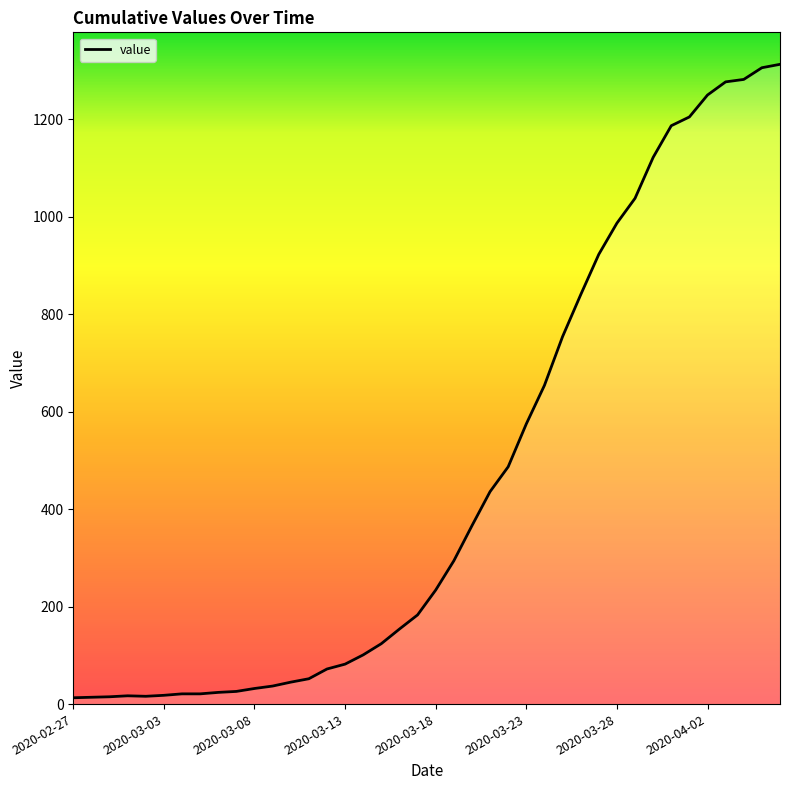

How many series are shown in this chart?

1